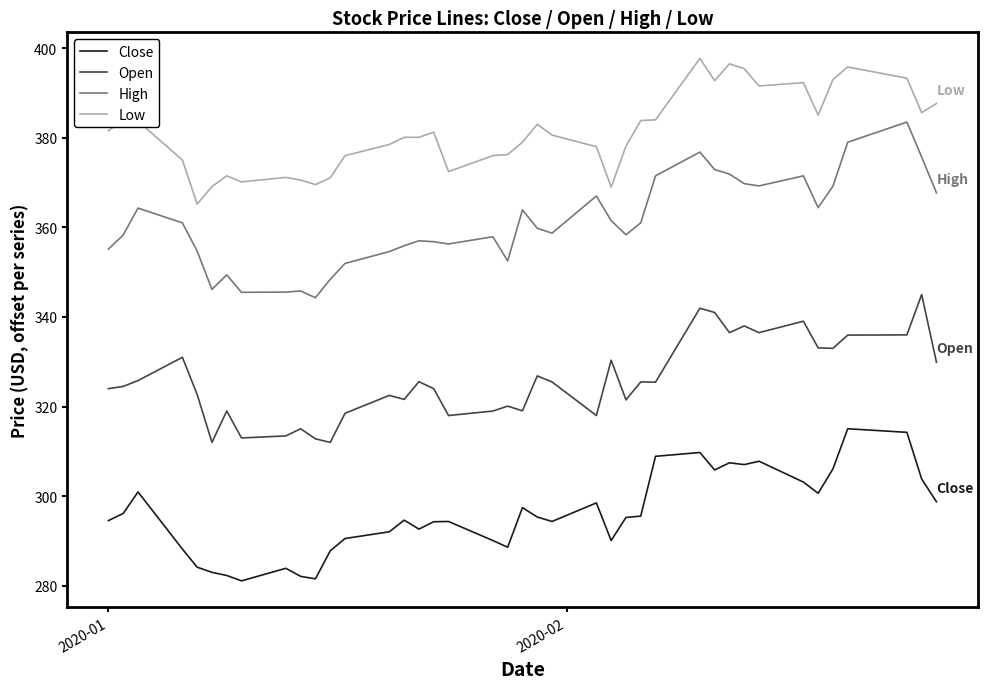

What is the difference between the maximum and minimum values in the Low series?

32.5